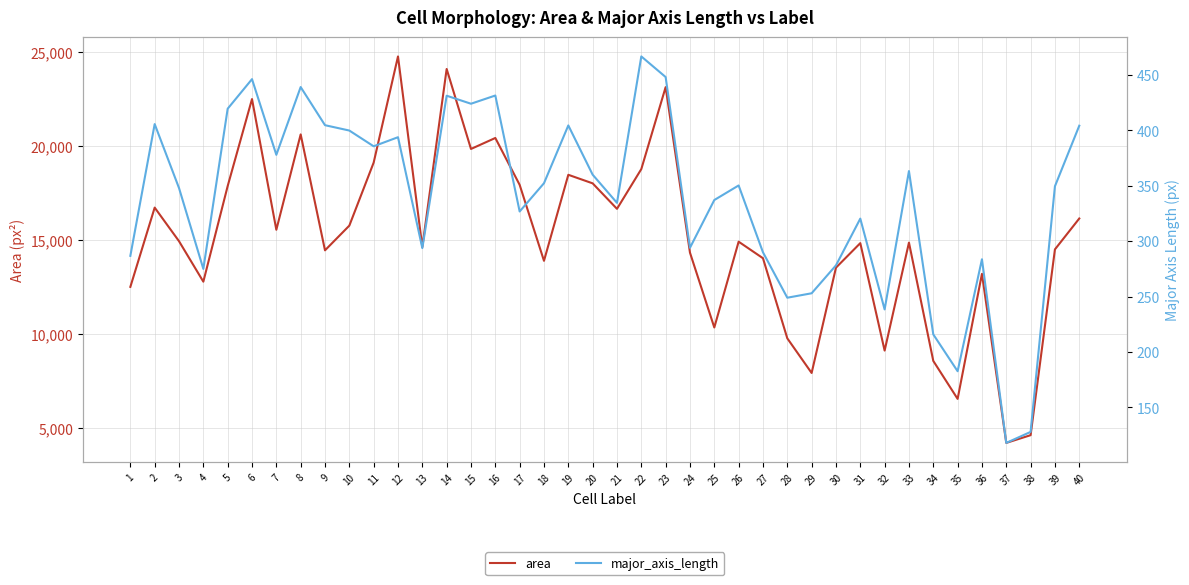

At which category does the chart reach its minimum across all series?

37